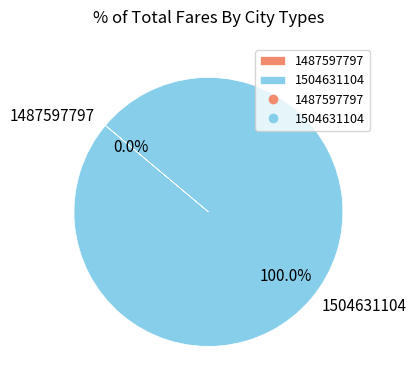

Which slice is the largest?

1504631104